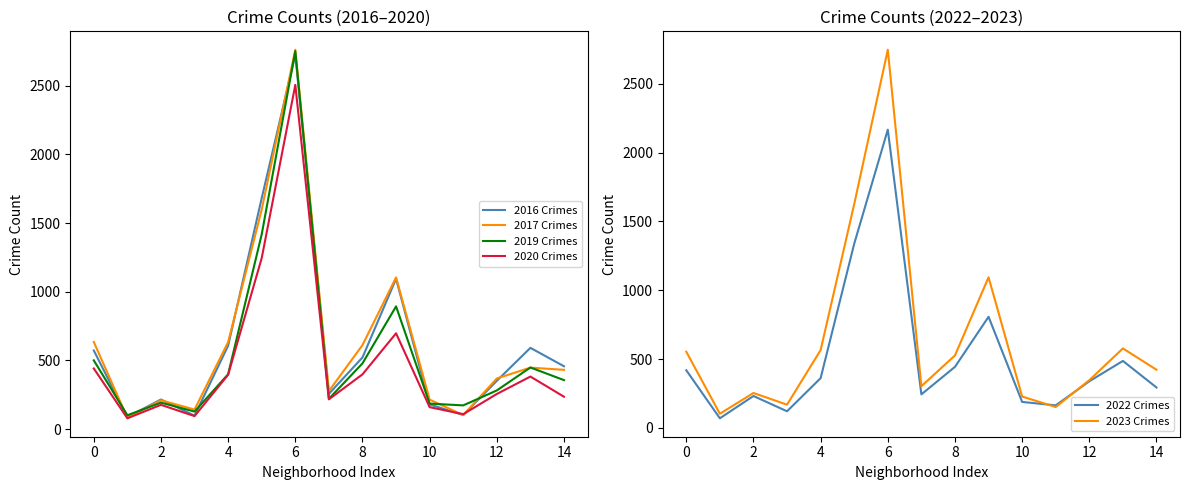

What is the sum of all 2020 Crimes values?

7385